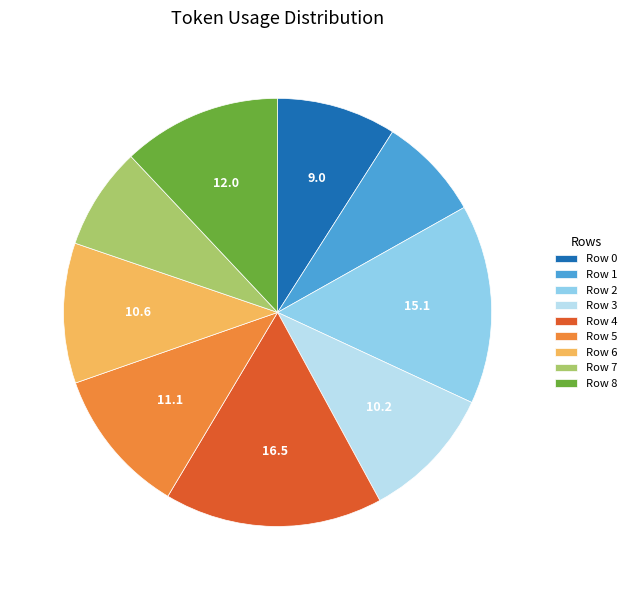

The Row 3 slice represents 17% of the pie. True or false?

False